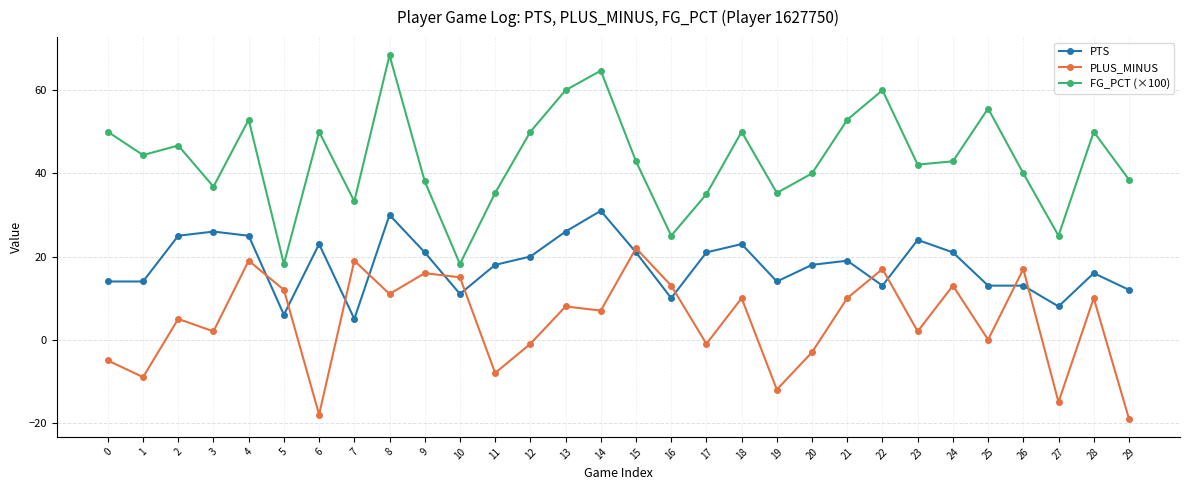

Rank the series by their average value, from lowest to highest.

PLUS_MINUS, PTS, FG_PCT (×100)